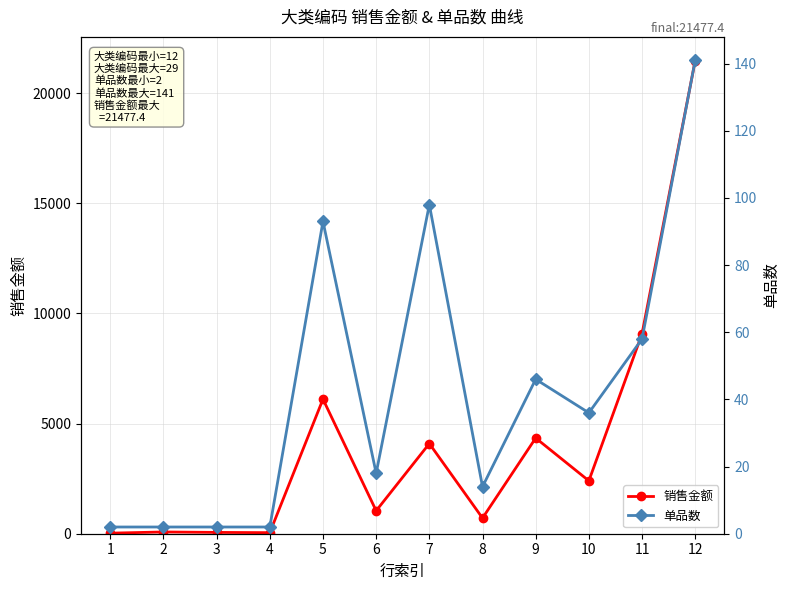

The value of 单品数 at 11 is 58.0. True or false?

True